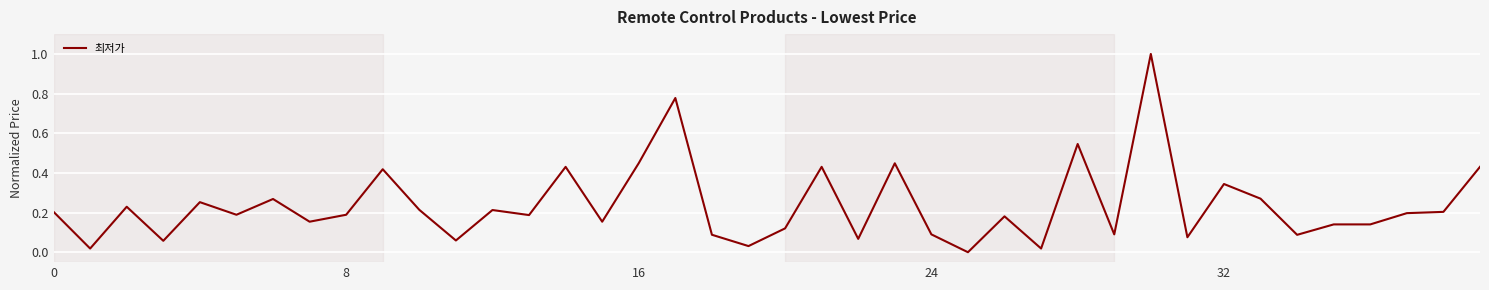

What is the difference between the maximum and minimum values?

1.0